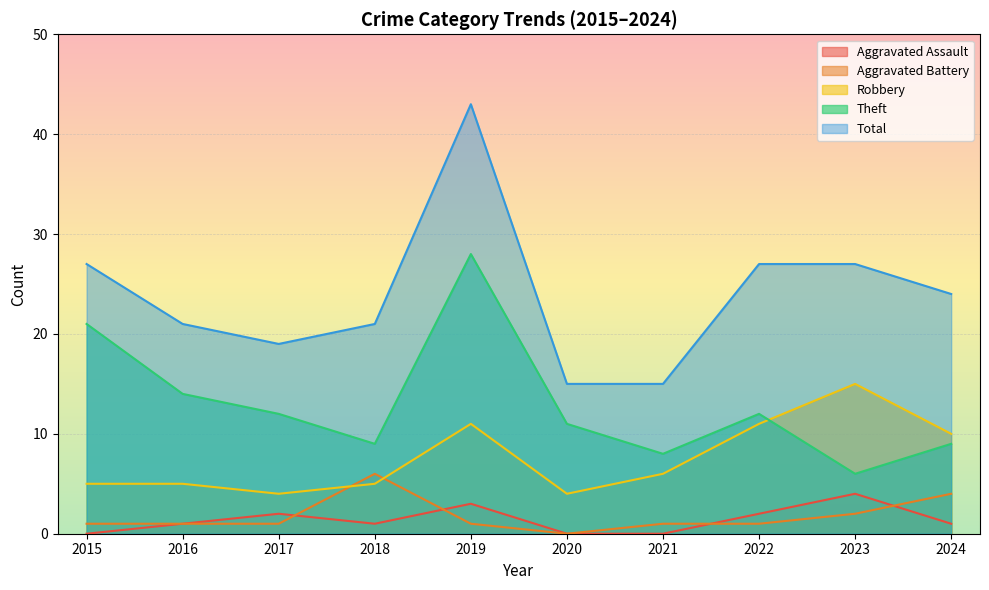

Is it true that Robbery equals 5 at 2018?

True